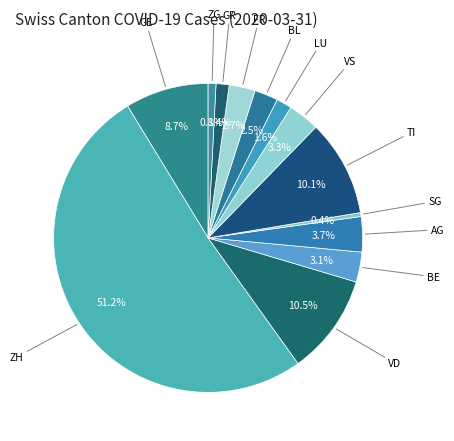

How many slices are in this pie chart?

13